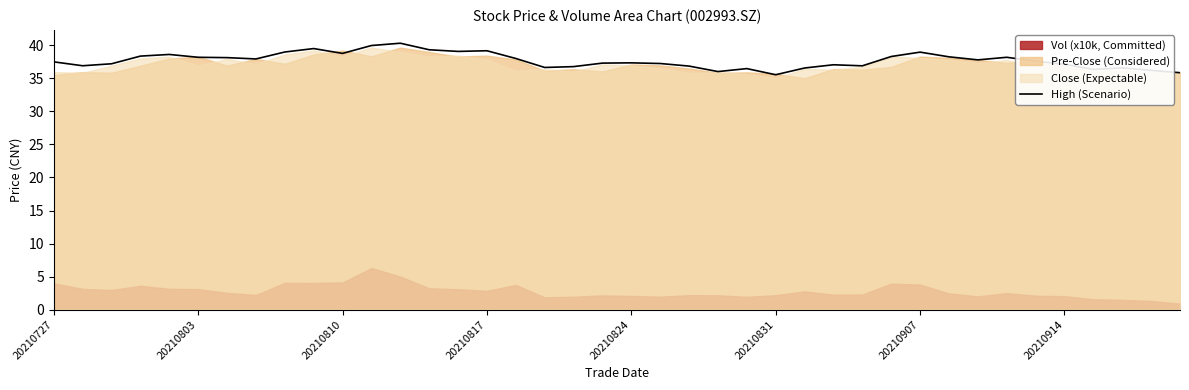

What is the change in value from 13 to 18?

-2.5